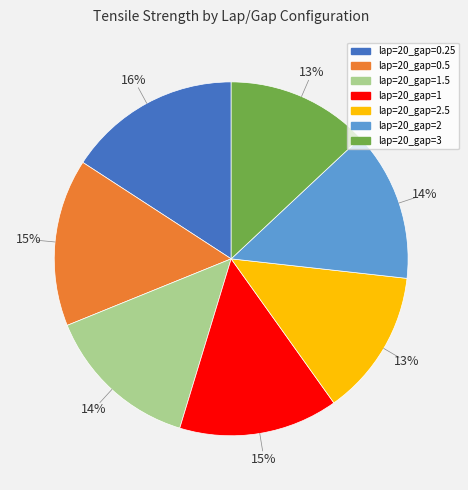

Does any single category account for the majority?

No